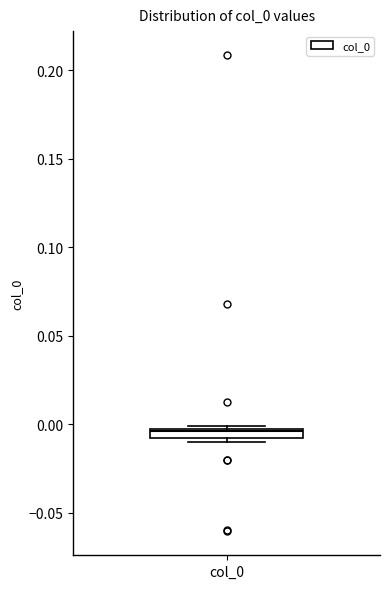

Where is the upper edge of the box for col_0 on the y-axis? The values are not printed on the chart, so give them approximately, as read against the axis.

0.000